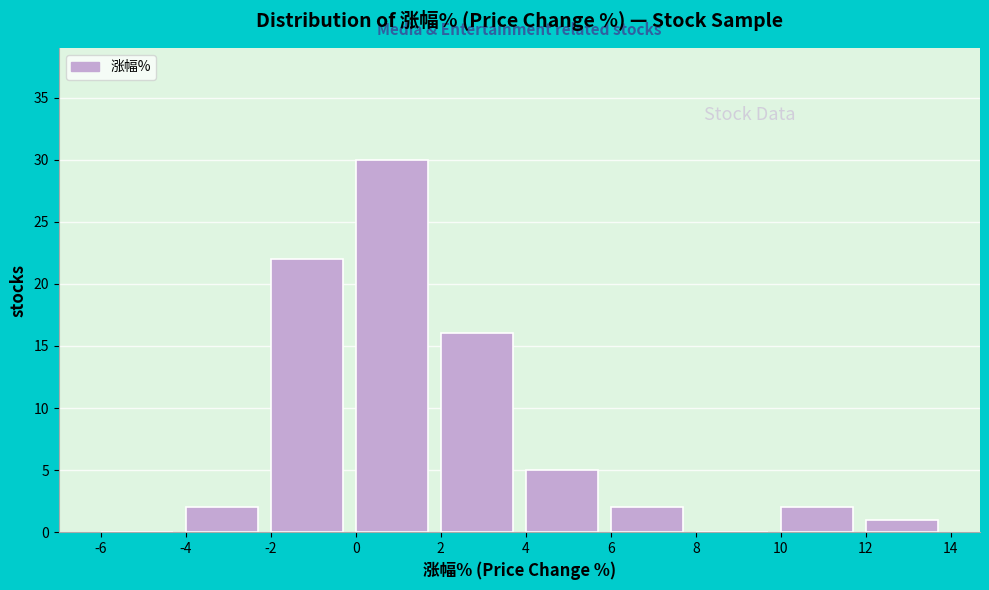

Over which range of the x-axis is the bar tallest?

0 to 2